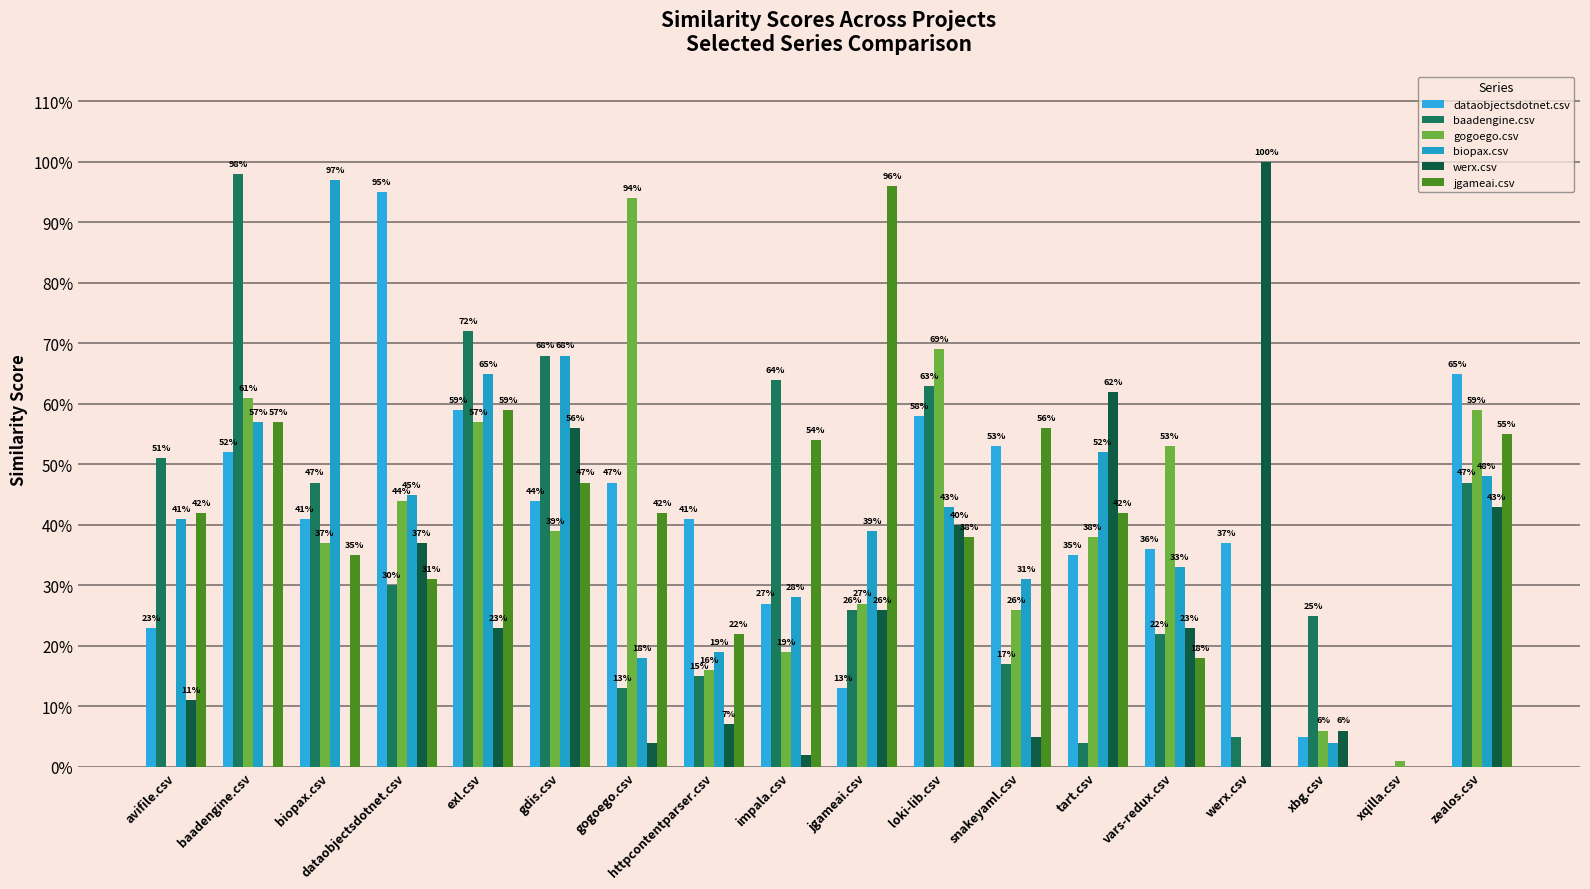

What is the value of the biopax.csv bar at the 12th from the left?

0.3